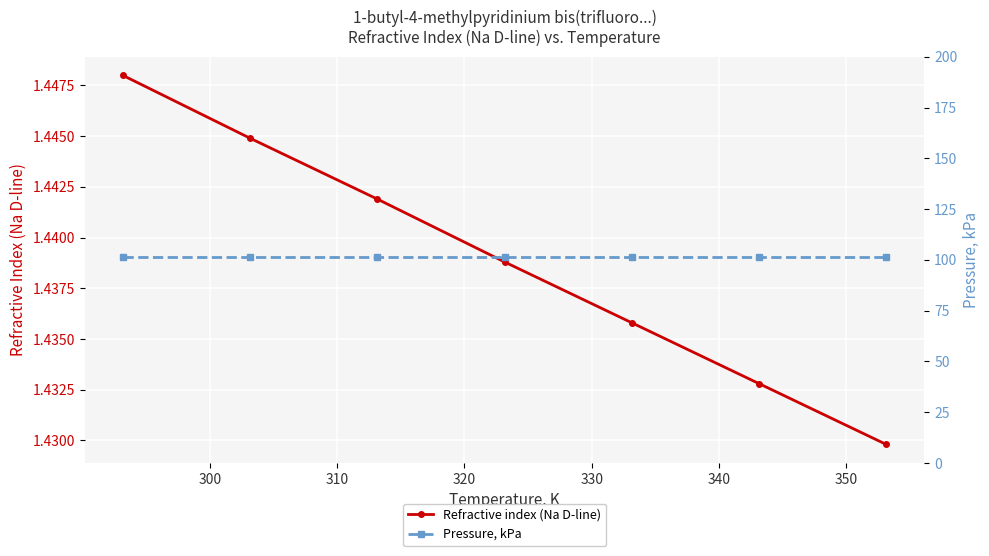

What is the maximum value shown in the chart?

101.3